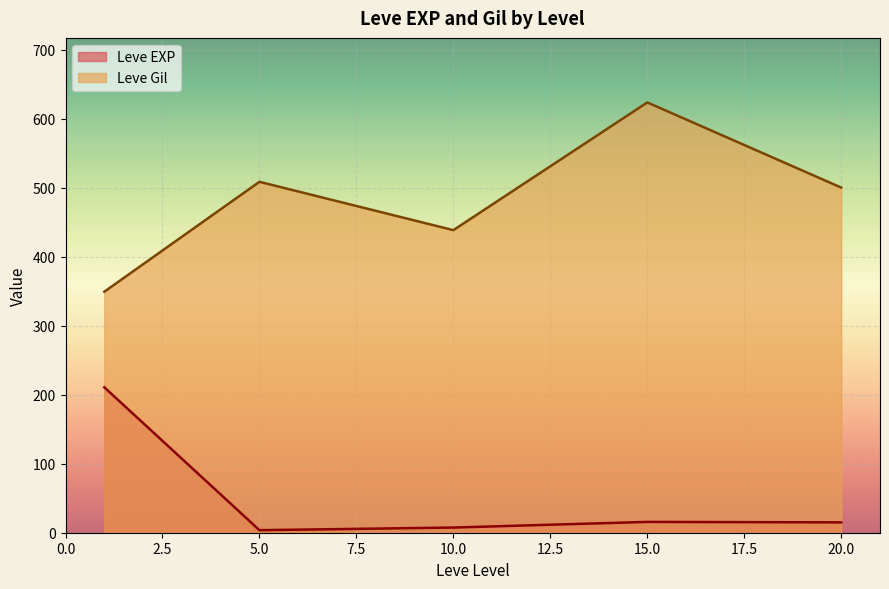

After their last crossing, which series has the higher values: Leve EXP or Leve Gil?

Leve Gil